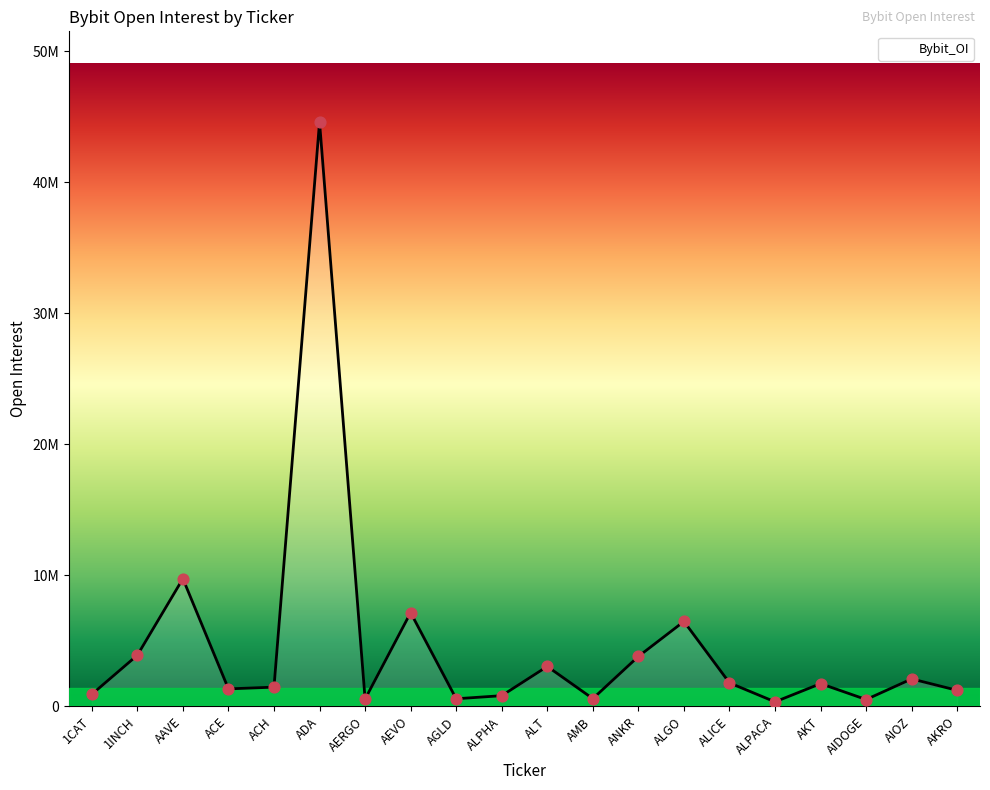

Which has a higher value, AERGO or ADA?

ADA